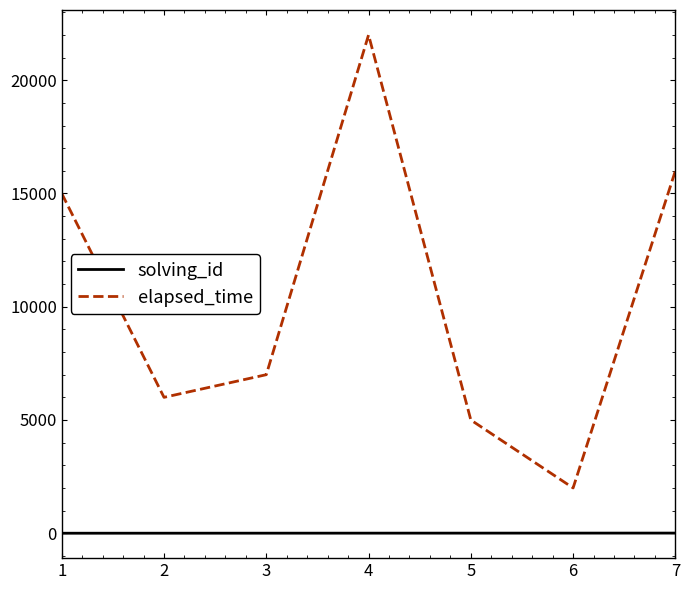

How many solving_id values are between 2 and 6?

5